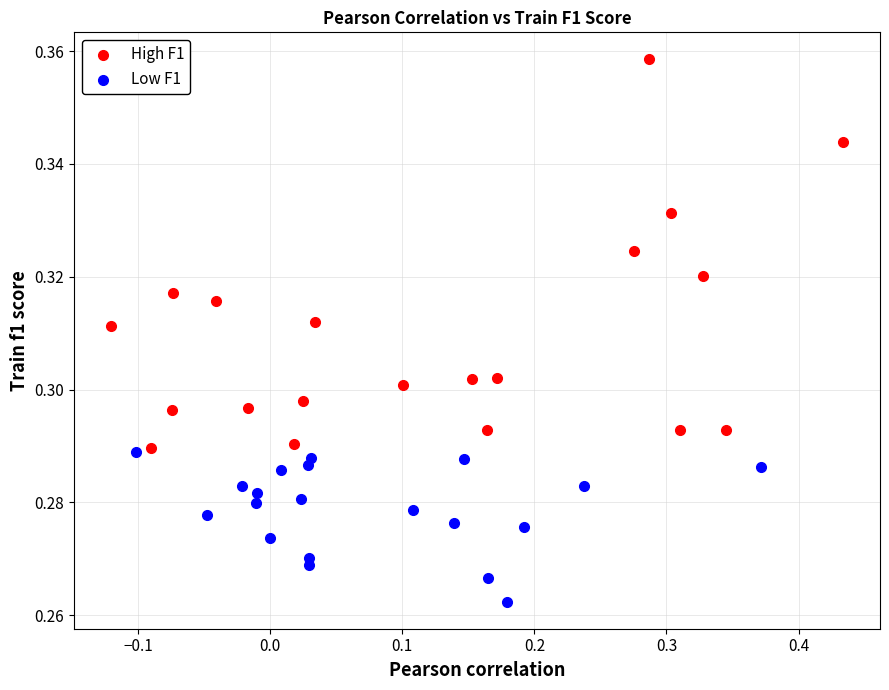

Which series reaches the minimum Y coordinate?

Low F1